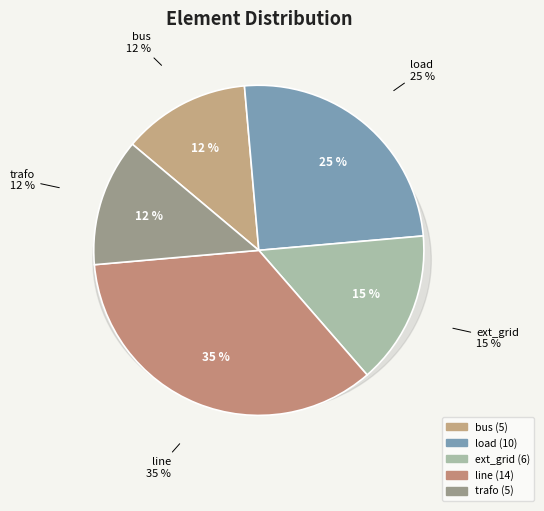

What is the total percentage of ext_grid and load?

40.0%